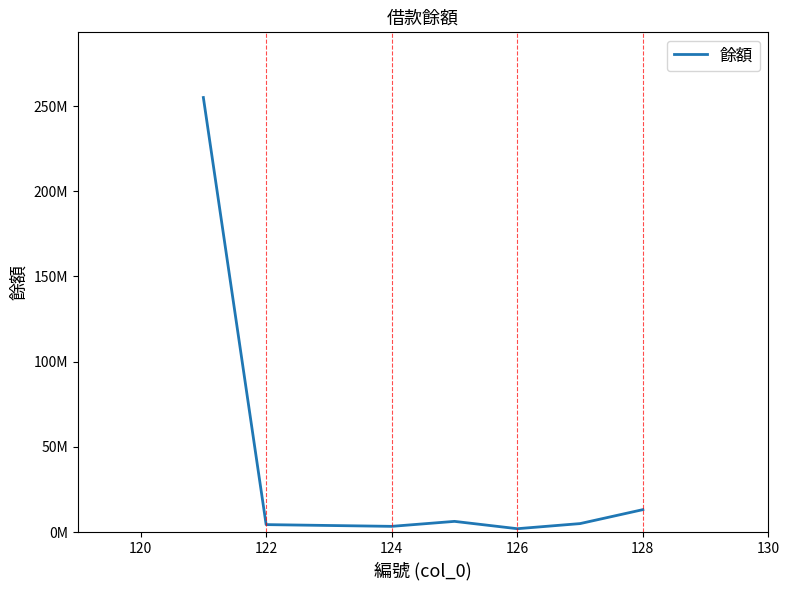

Is this an area chart (filled region under the line)?

No